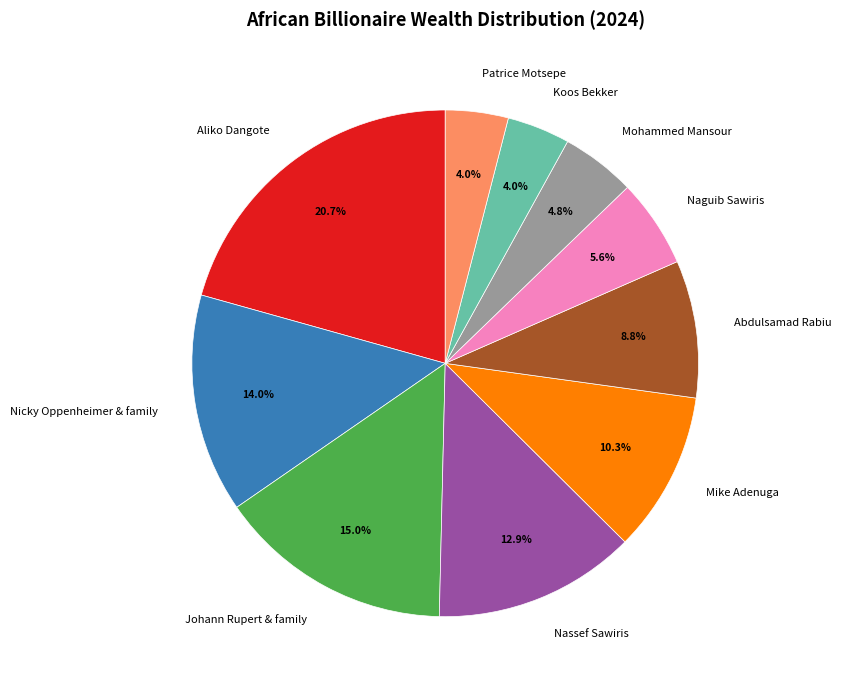

Which slice is the largest?

Aliko Dangote